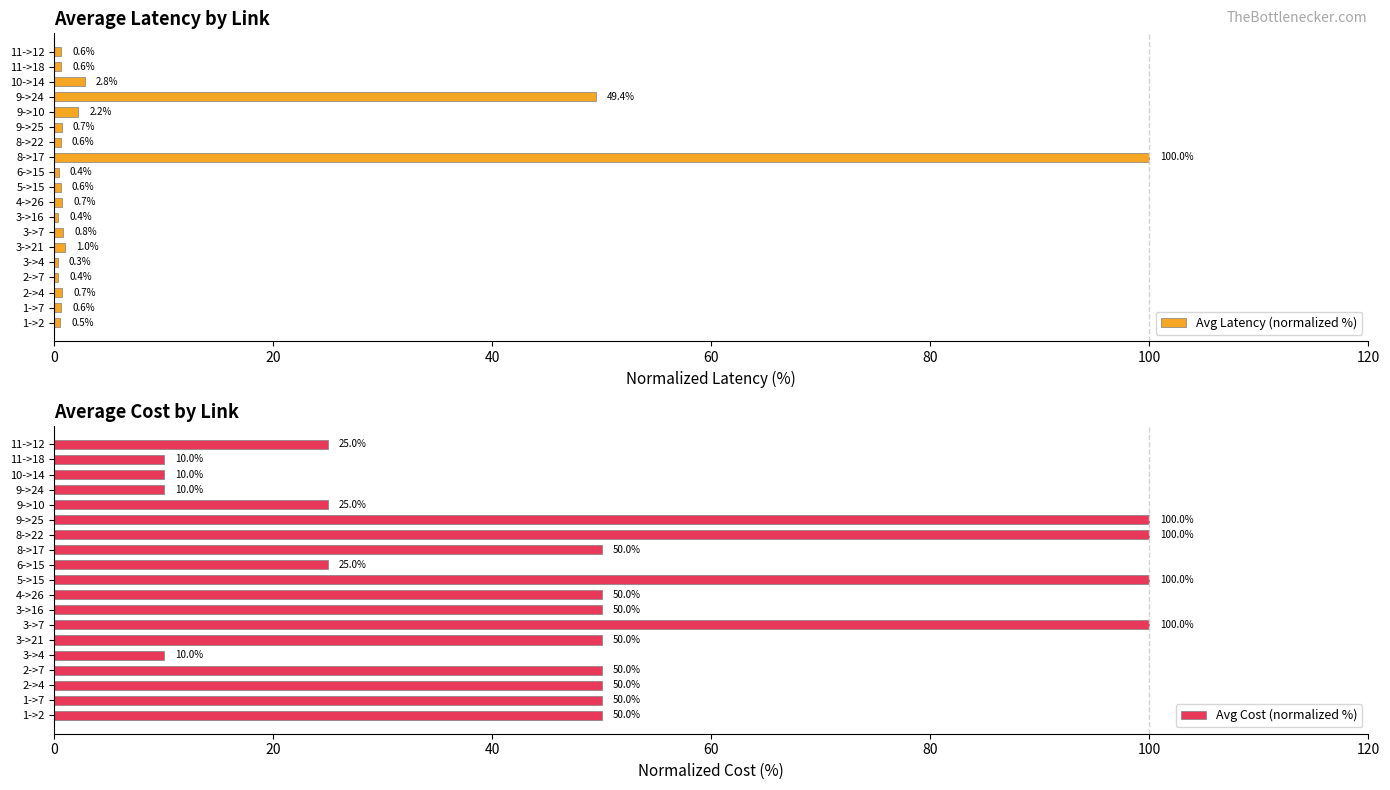

What is the lowest value of the Avg Latency (normalized %) series?

0.3